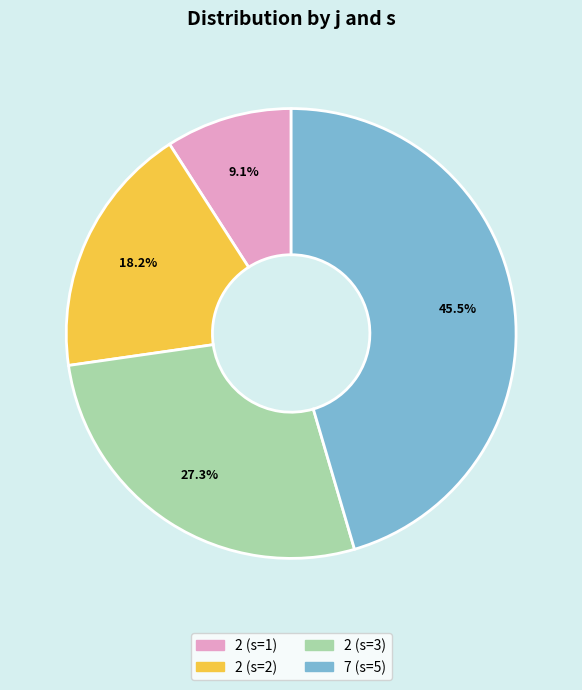

True or false: 2 (s=1) accounts for 9% of the total.

True